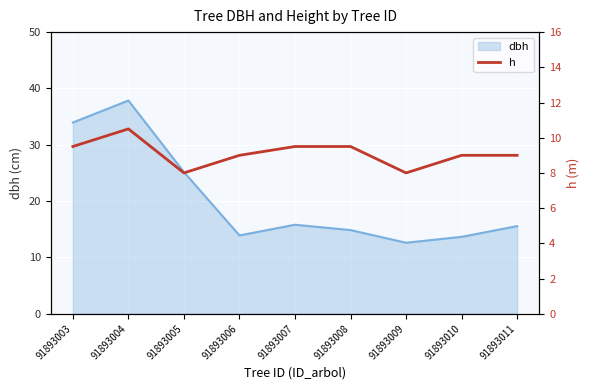

The value of dbh at 91893009 is 12.6. True or false?

True